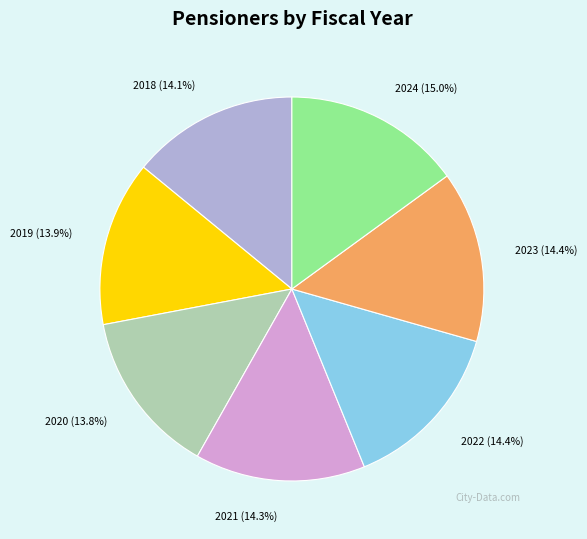

Does 2019 represent more than half of the total?

No